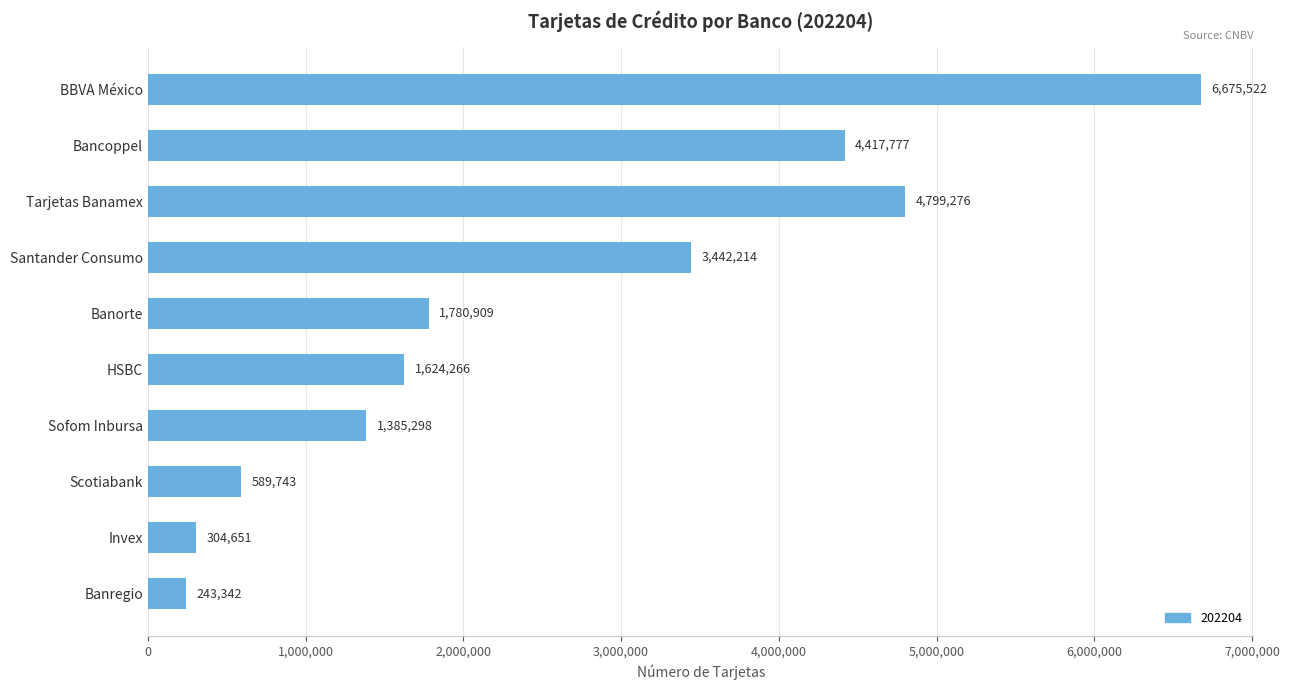

How many data points does each series have?

10